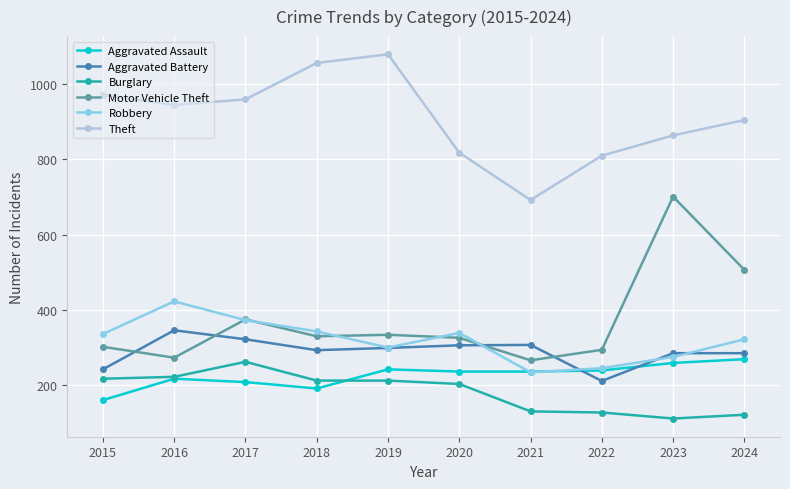

At 2023, list the series in order from largest to smallest.

Theft, Motor Vehicle Theft, Aggravated Battery, Robbery, Aggravated Assault, Burglary